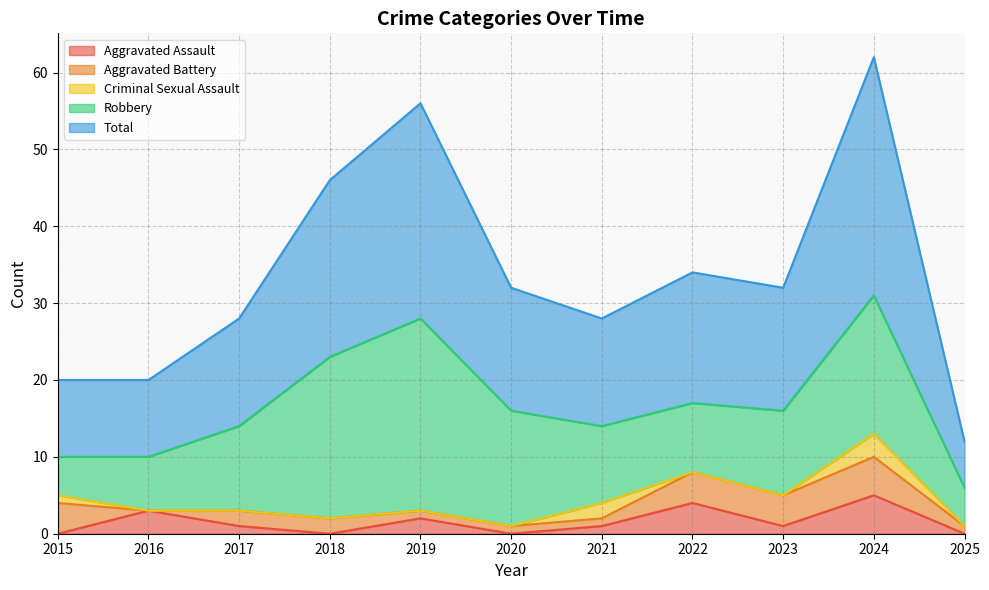

Reading right to left, what are all the values shown in this chart?

Aggravated Assault: 2025=0	2024=5	2023=1	2022=4	2021=1	2020=0	2019=2	2018=0	2017=1	2016=3	2015=0
Aggravated Battery: 2025=1	2024=5	2023=4	2022=4	2021=1	2020=1	2019=1	2018=2	2017=2	2016=0	2015=4
Criminal Sexual Assault: 2025=0	2024=3	2023=0	2022=0	2021=2	2020=0	2019=0	2018=0	2017=0	2016=0	2015=1
Robbery: 2025=5	2024=18	2023=11	2022=9	2021=10	2020=15	2019=25	2018=21	2017=11	2016=7	2015=5
Total: 2025=6	2024=31	2023=16	2022=17	2021=14	2020=16	2019=28	2018=23	2017=14	2016=10	2015=10